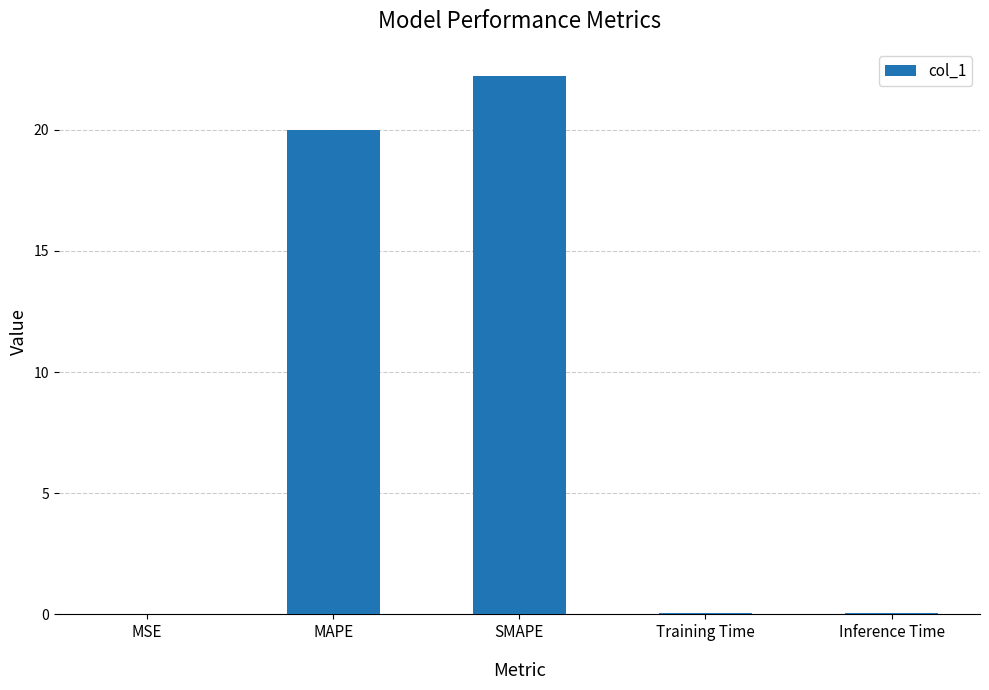

At which label is the value closest to 11?

MAPE